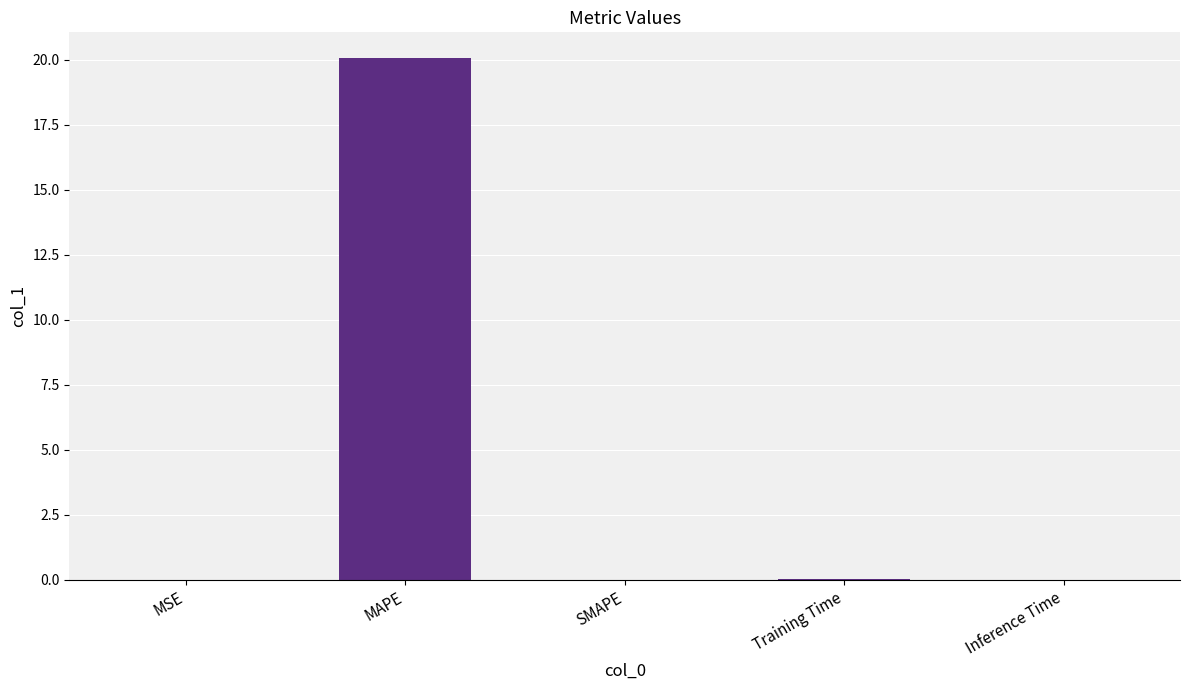

What is the maximum value shown in the chart?

20.0